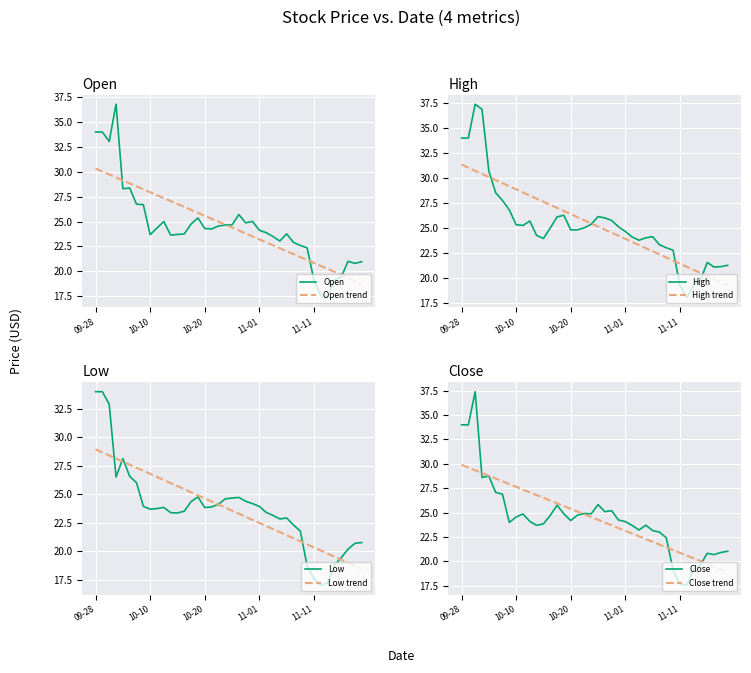

What position from the left is 2016-10-14?

13